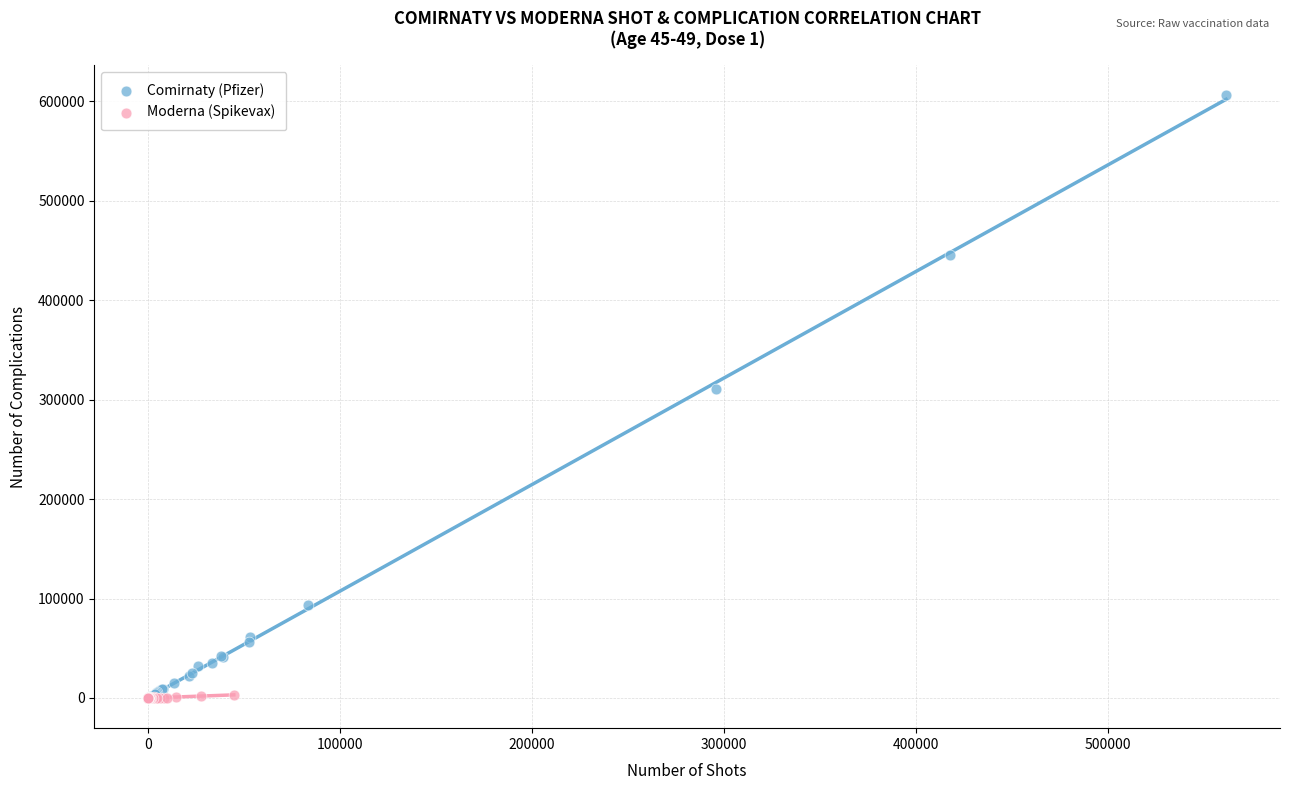

Which series reaches the maximum Y coordinate?

Comirnaty (Pfizer)